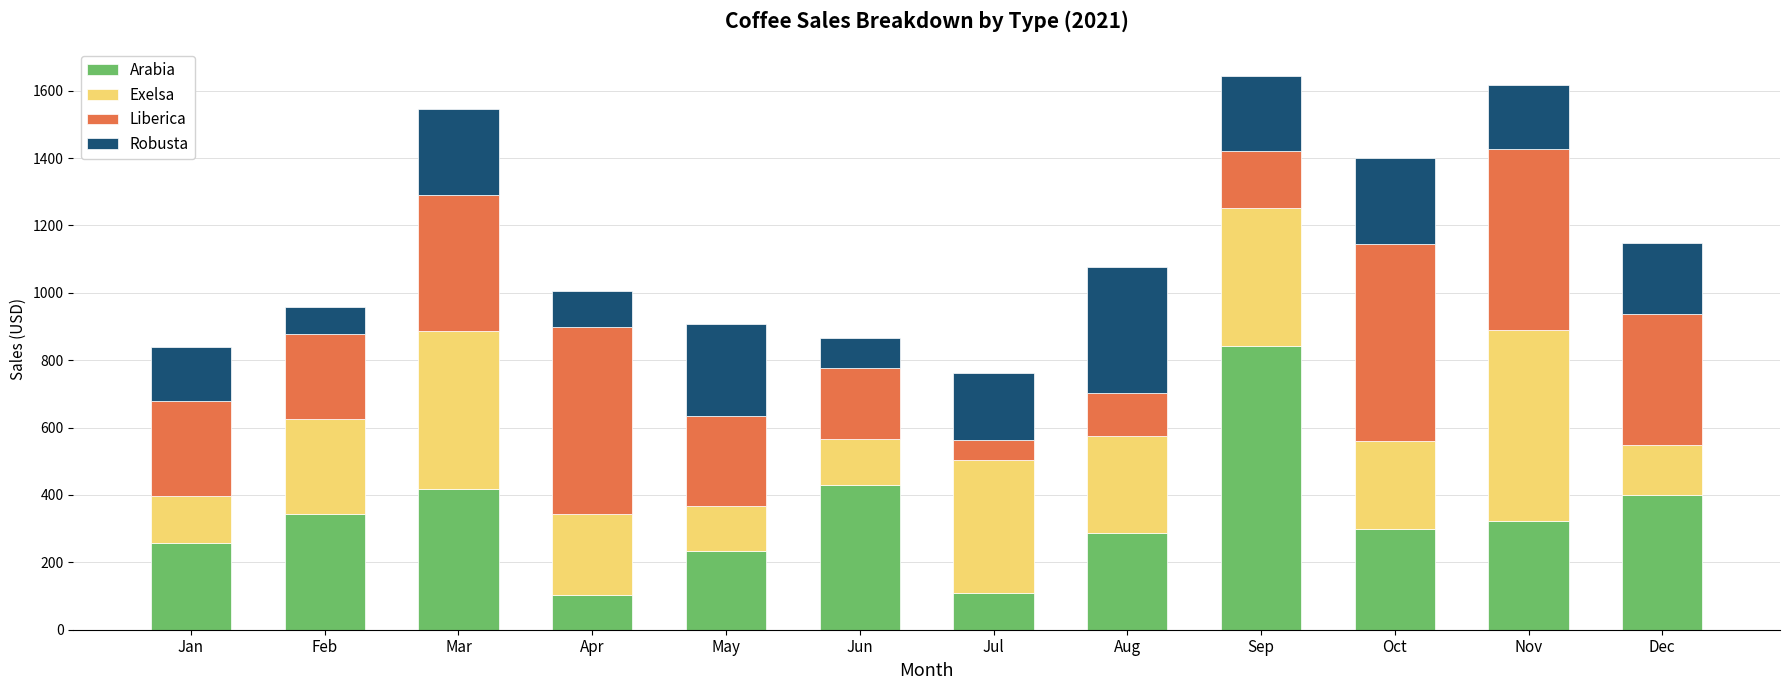

What is the maximum value for Arabia?

840.9